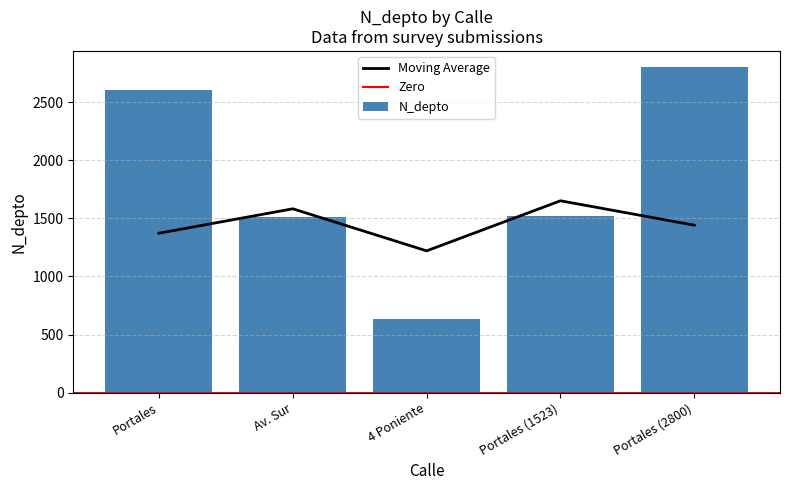

At which label is the value closest to 1715?

Portales (1523)